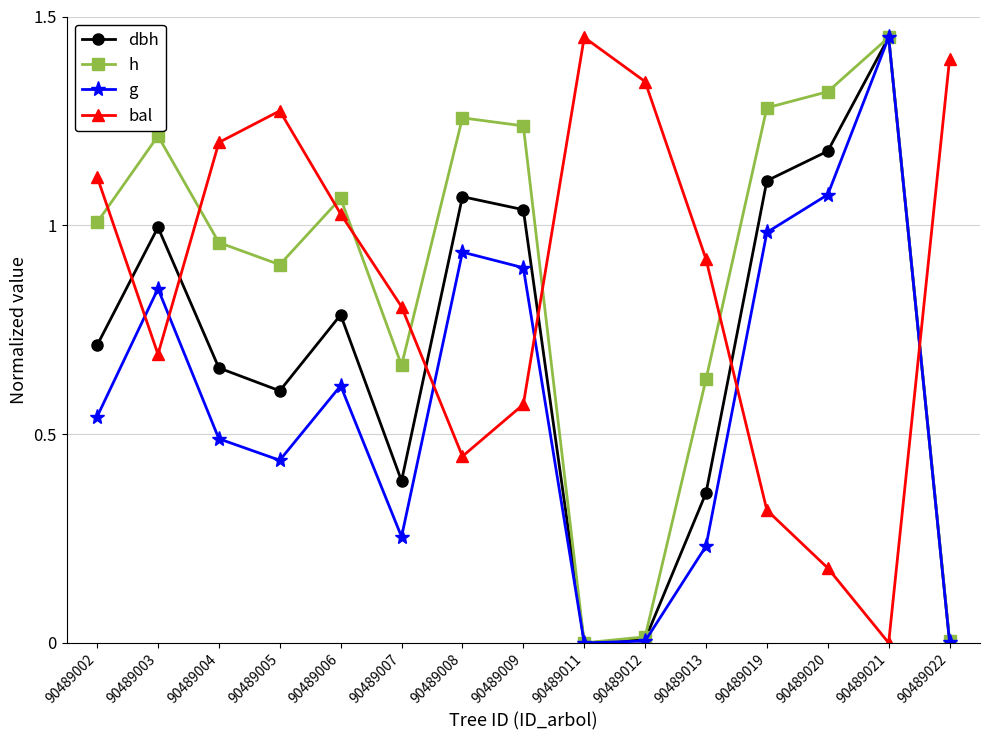

At how many categories does at least one series exceed 0?

15